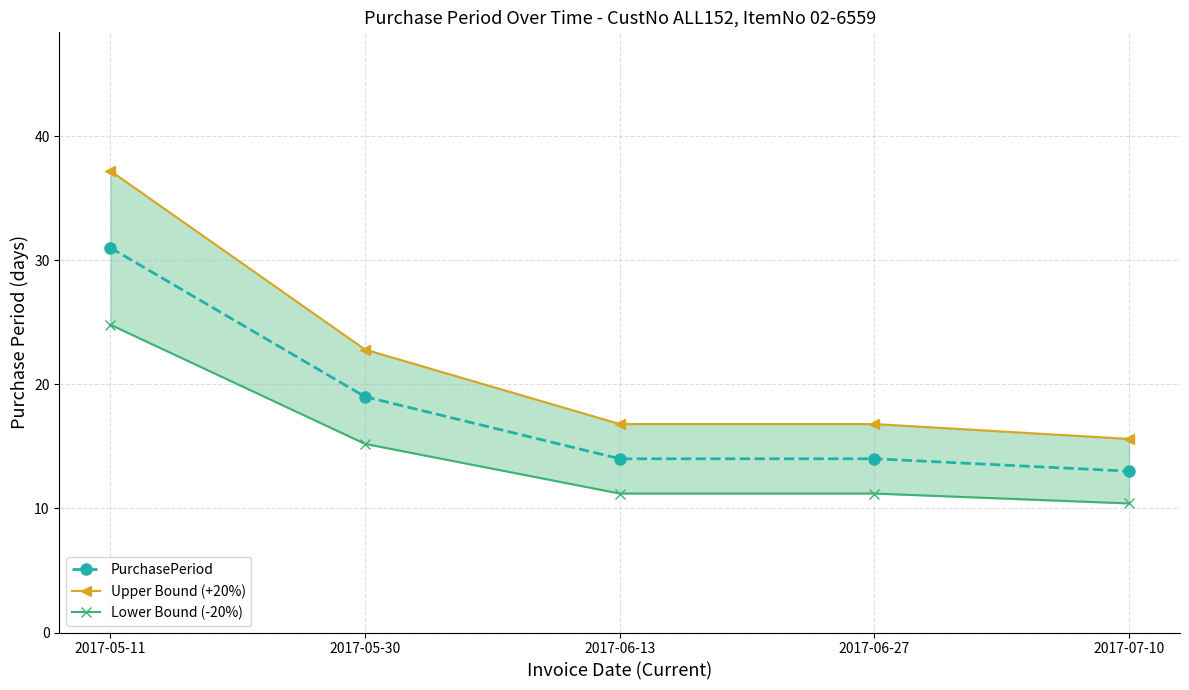

At 2017-07-10, list the series in order from smallest to largest.

Lower Bound (-20%), PurchasePeriod, Upper Bound (+20%)